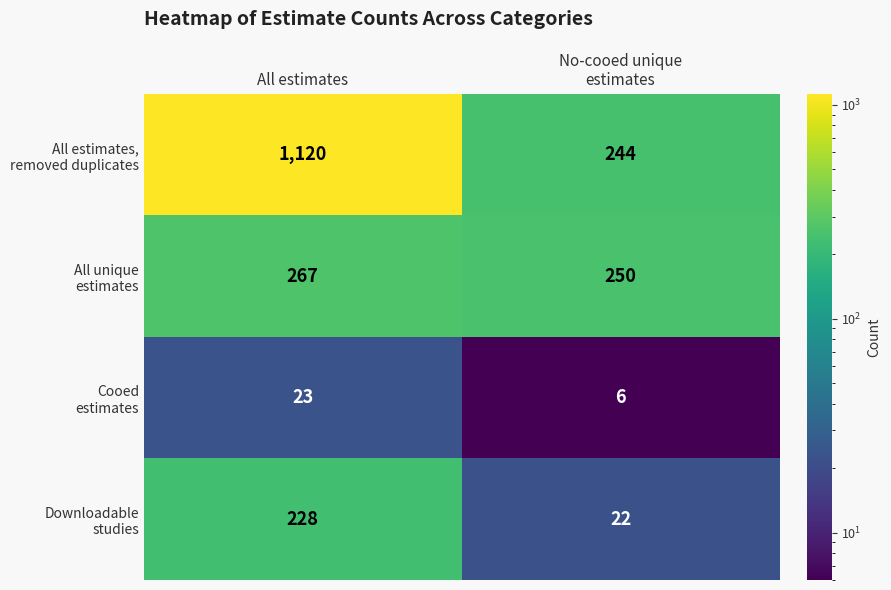

At which category is the sum across all series the highest?

All estimates